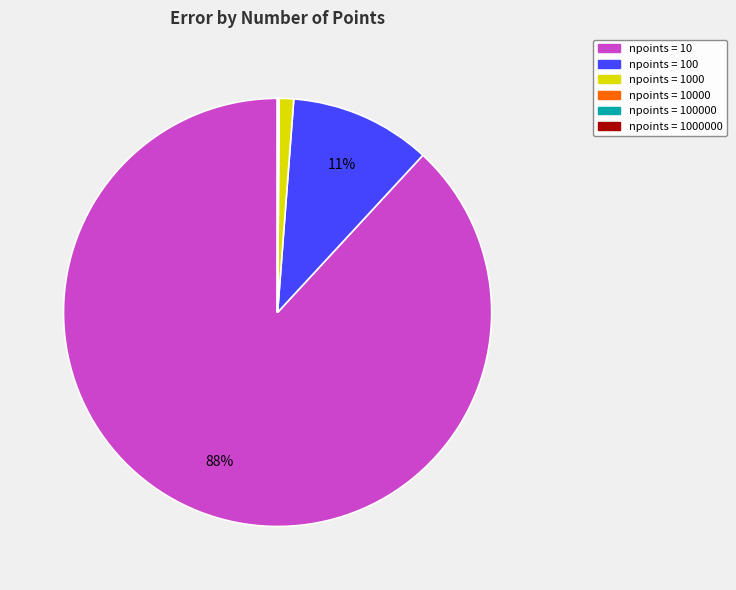

Is there a majority slice in this chart?

Yes